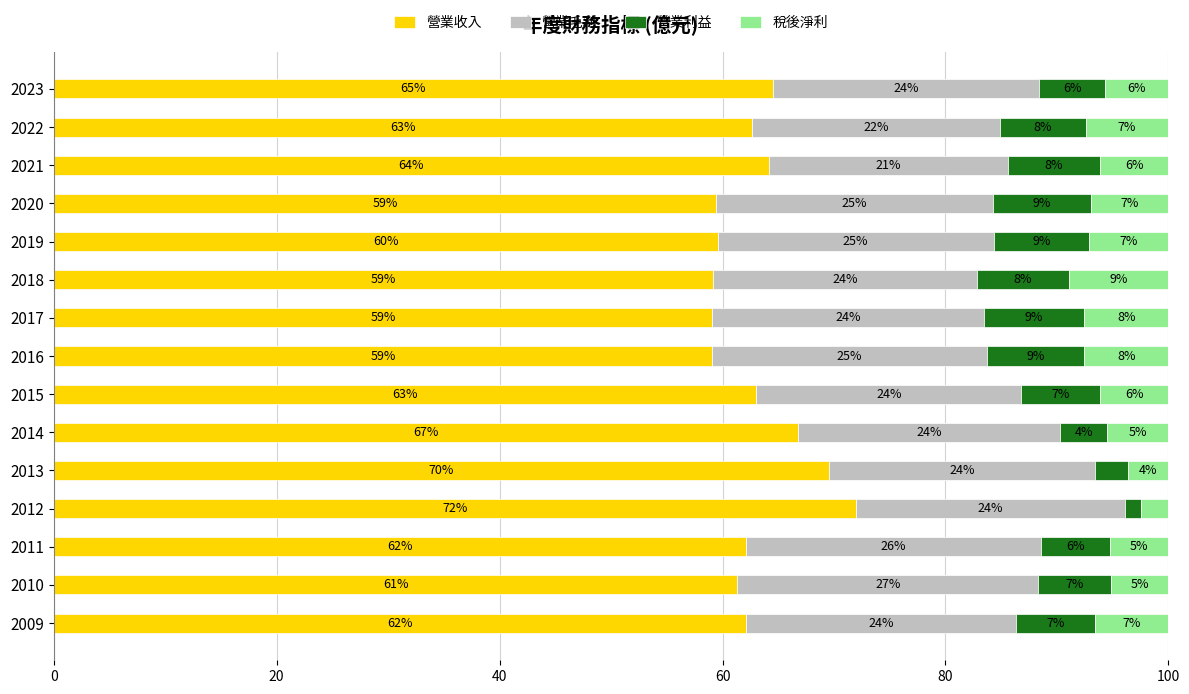

What are all the series names shown in the legend?

營業收入, 營業毛利, 營業利益, 稅後淨利